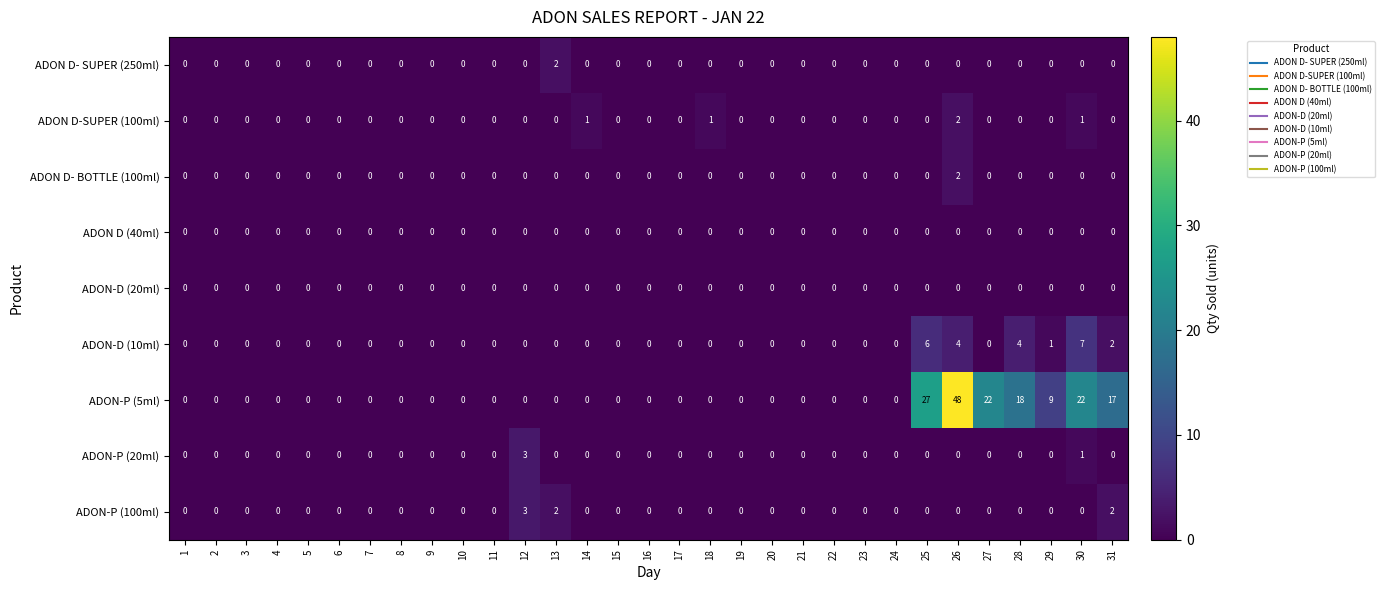

Is it true that ADON D- SUPER (250ml) equals 0 at 3?

True